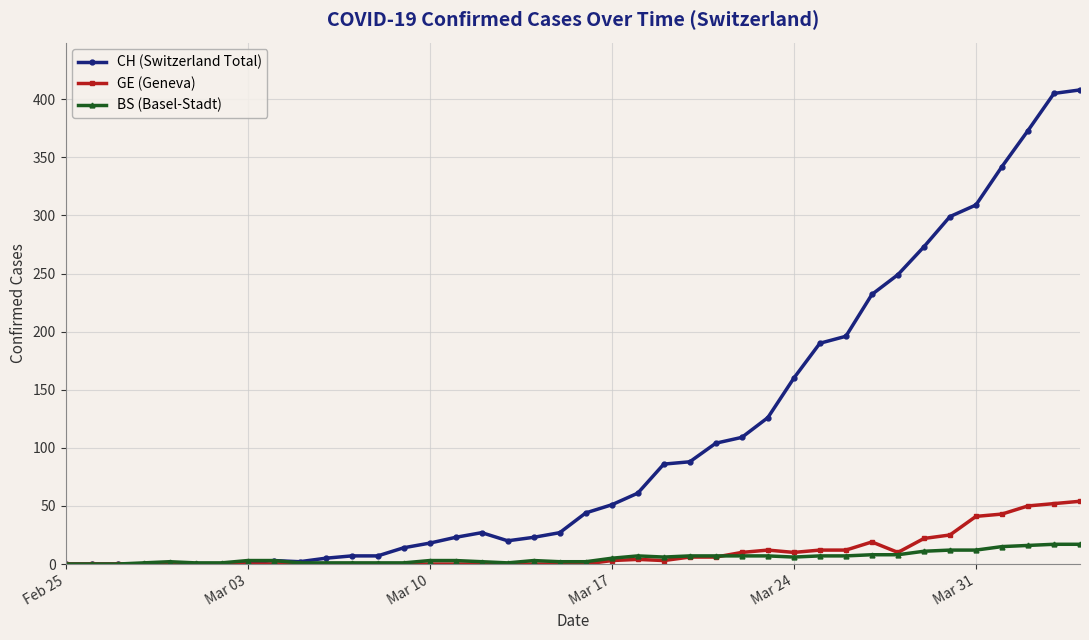

How many distinct data groups are displayed?

3